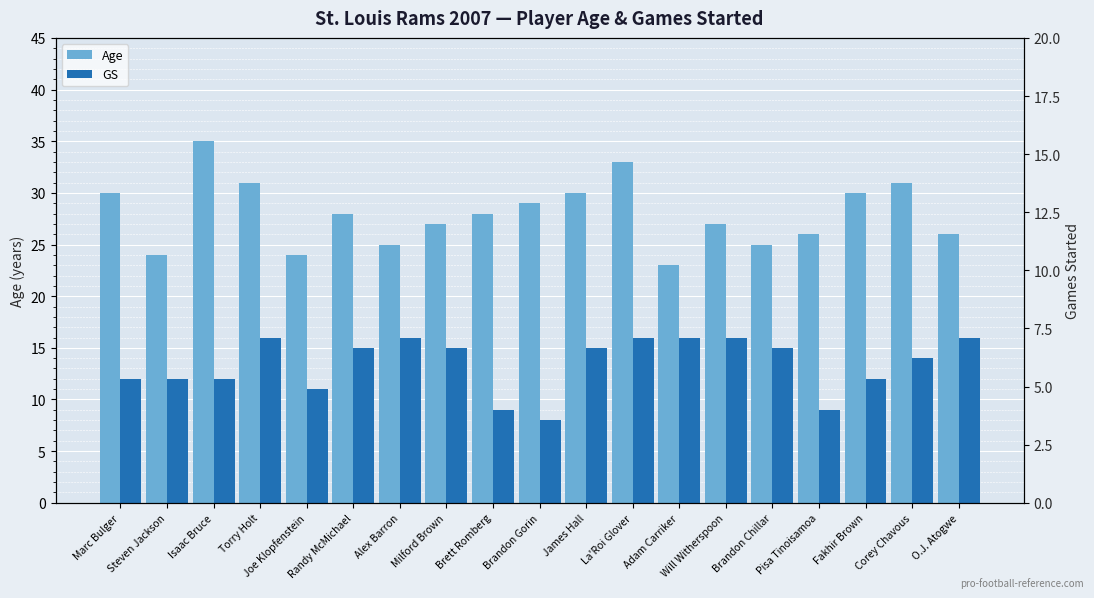

At which category is the sum across all series the highest?

La'Roi Glover